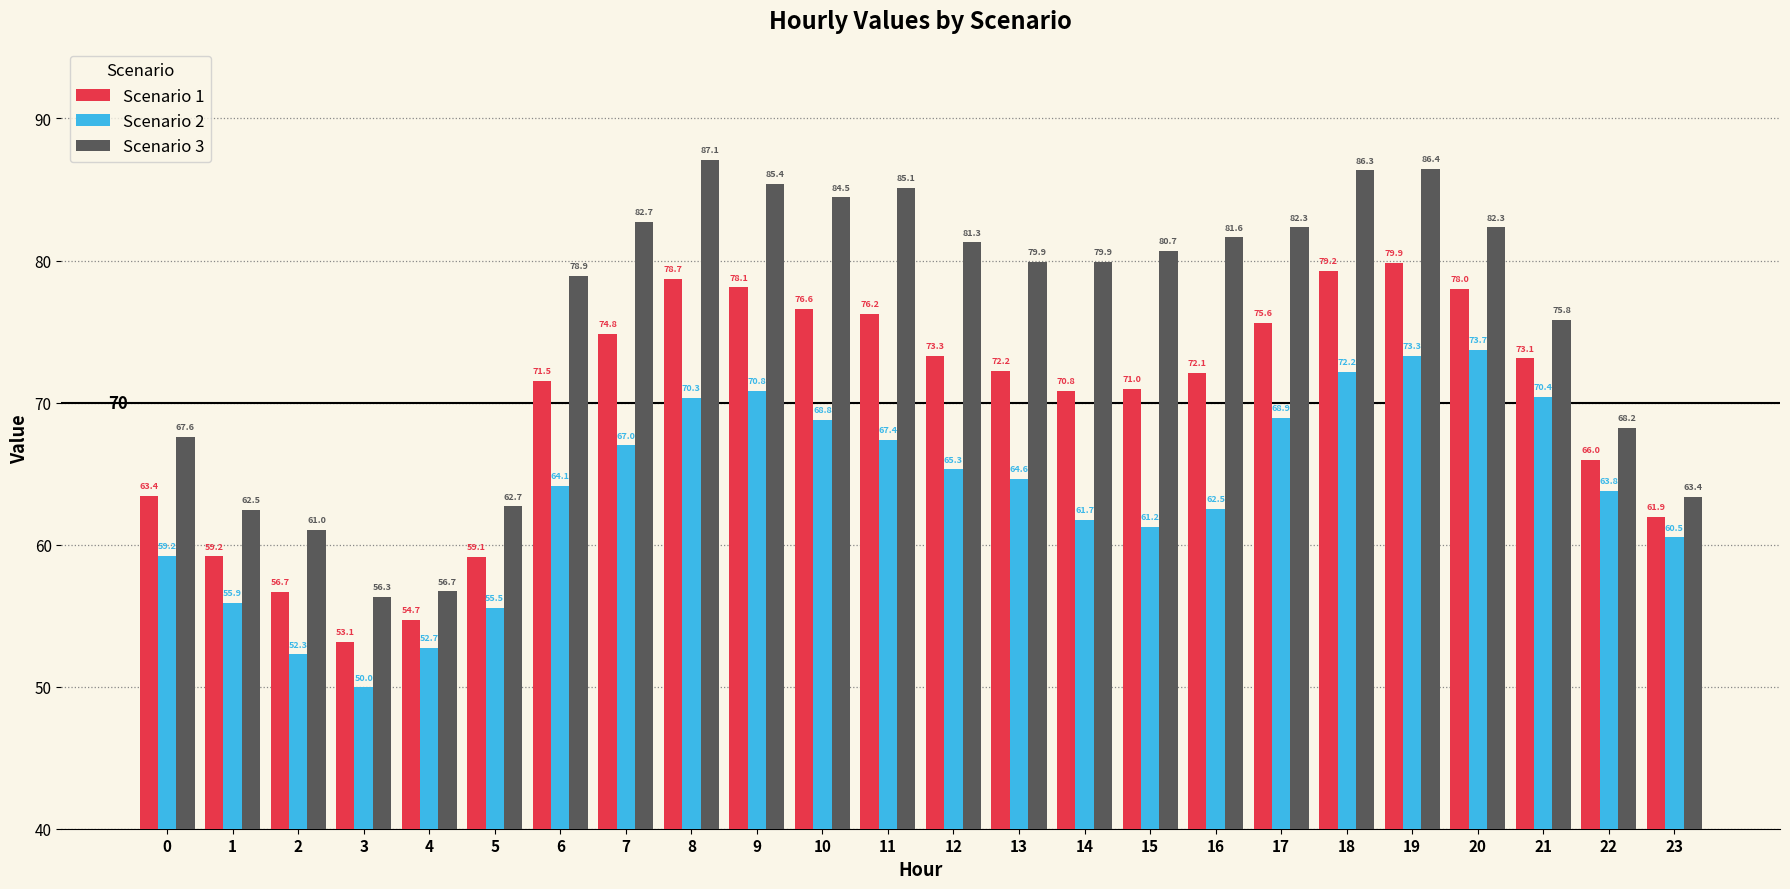

What is the approximate value of Scenario 3 at 13?

79.9